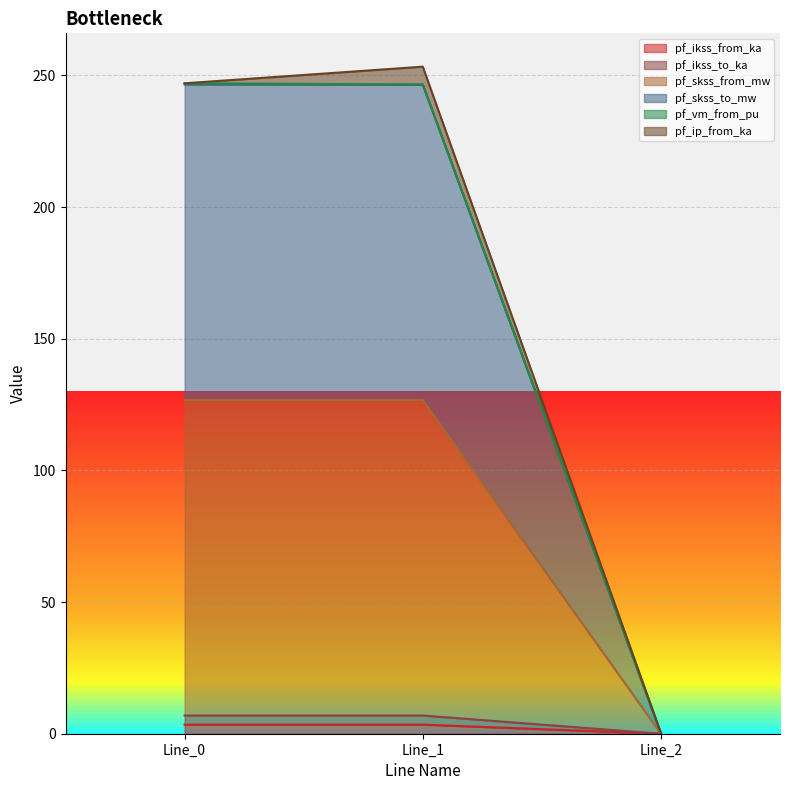

At which label is pf_ikss_from_ka closest to 1?

Line_2